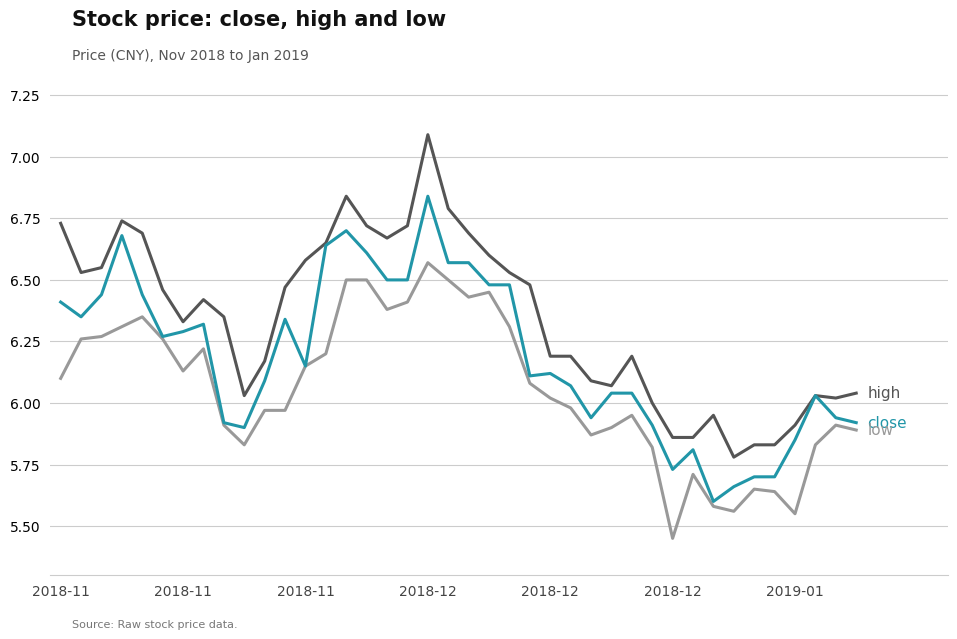

What is the maximum value shown in the chart?

7.1